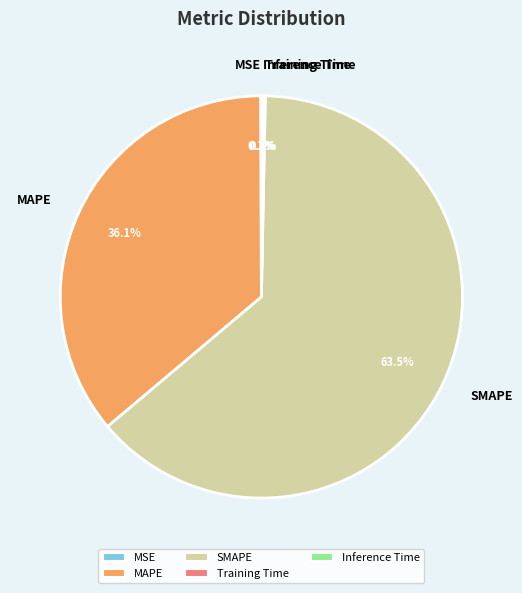

Does any single category account for the majority?

Yes